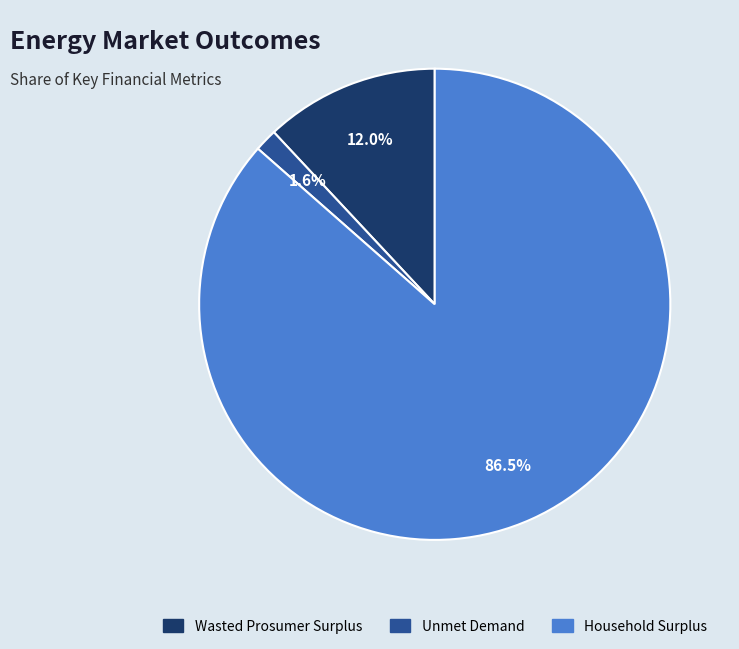

Which category has the biggest portion of the pie?

Household Surplus